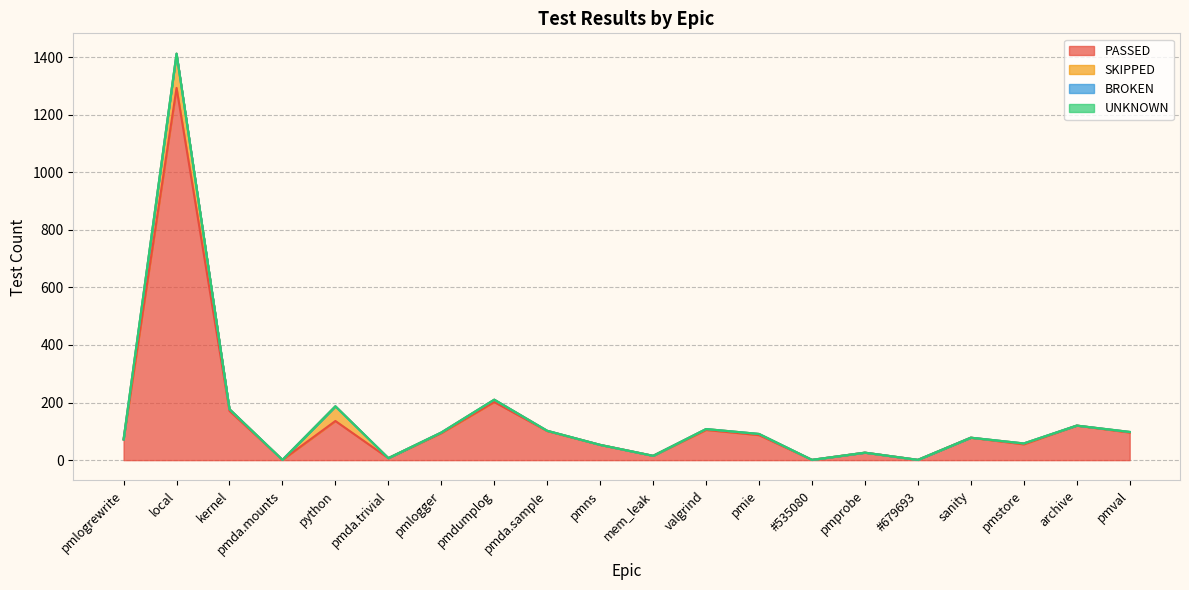

Reading left to right, extract all data points from this chart.

PASSED: 72	1293	171	1	136	7	94	202	101	53	15	105	87	1	26	1	78	55	120	96
SKIPPED: 0	119	6	0	51	0	2	8	1	0	0	3	4	0	0	0	0	3	0	2
BROKEN: 0	0	0	0	0	0	0	0	0	0	0	0	0	0	0	0	0	0	0	0
UNKNOWN: 0	0	0	0	0	0	0	0	0	0	0	0	0	0	0	0	0	0	0	0